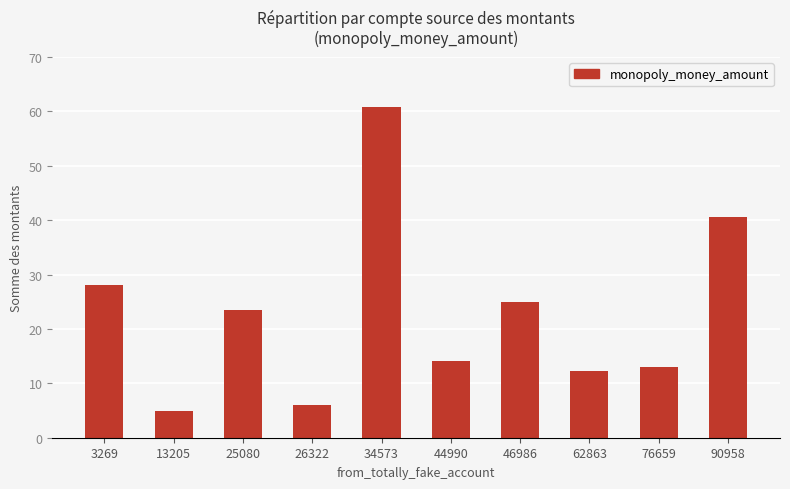

What is the change in value from 25080 to 46986?

+1.6